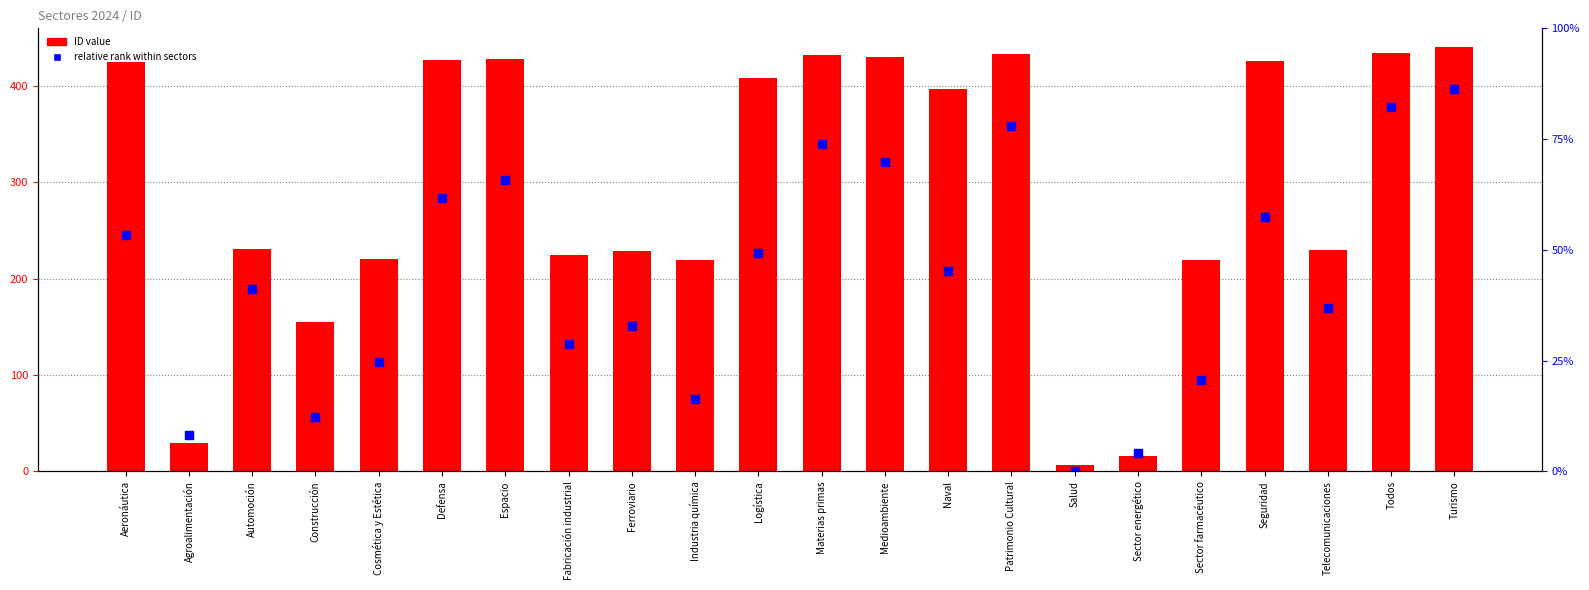

Which series contains the highest Y value?

ID value